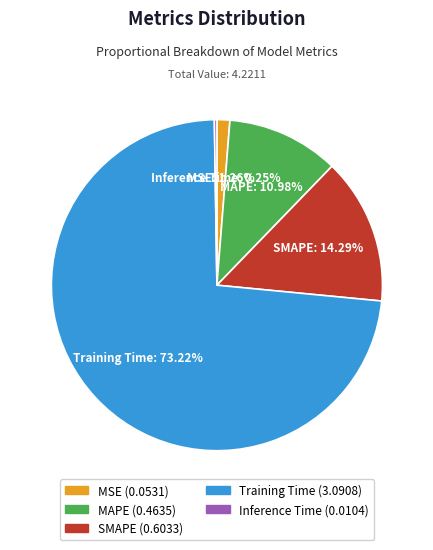

Which has a higher value, MSE or MAPE?

MAPE